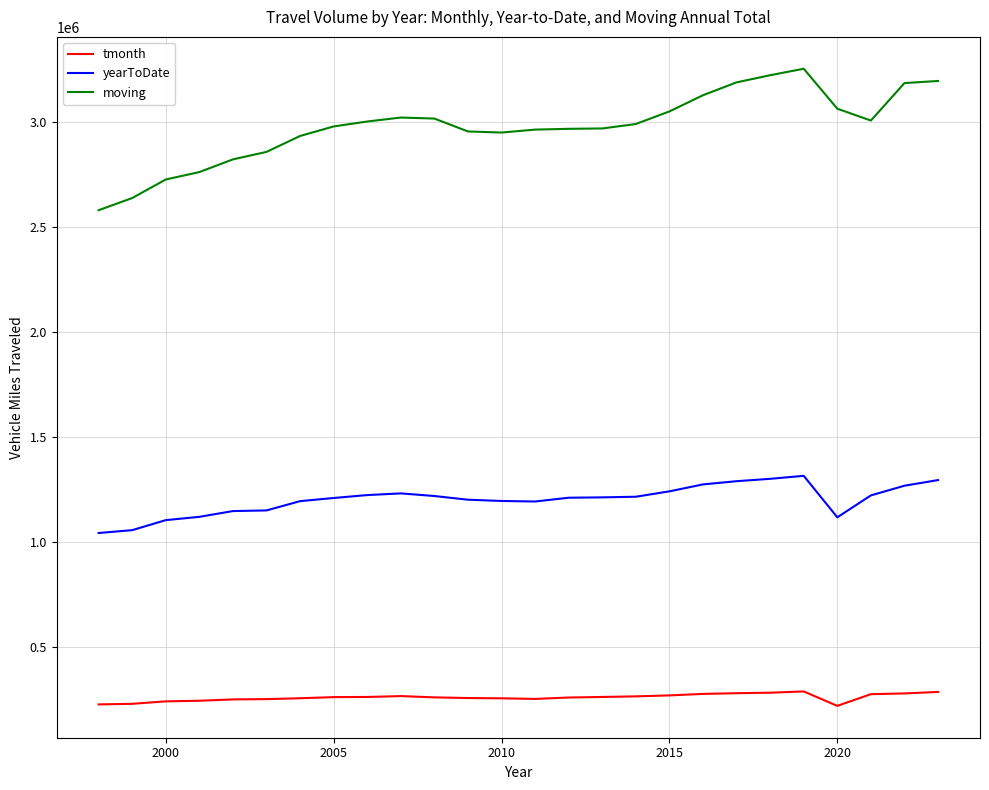

True or false: tmonth and moving cross at least once.

False